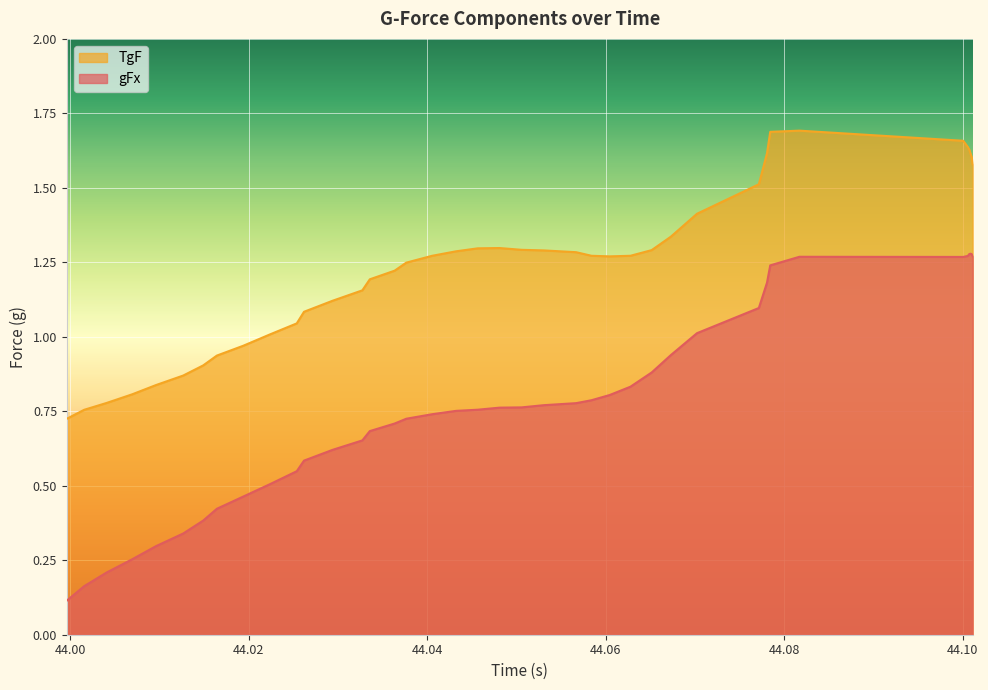

Which series has the largest range (max minus min)?

gFx